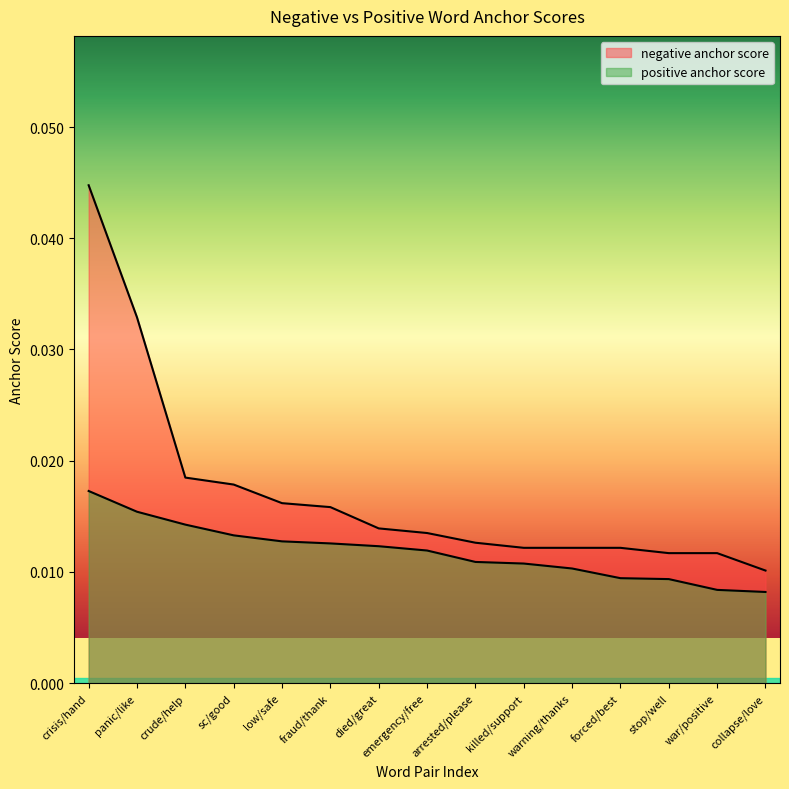

The value of negative anchor score at fraud/thank is 0.0. True or false?

True